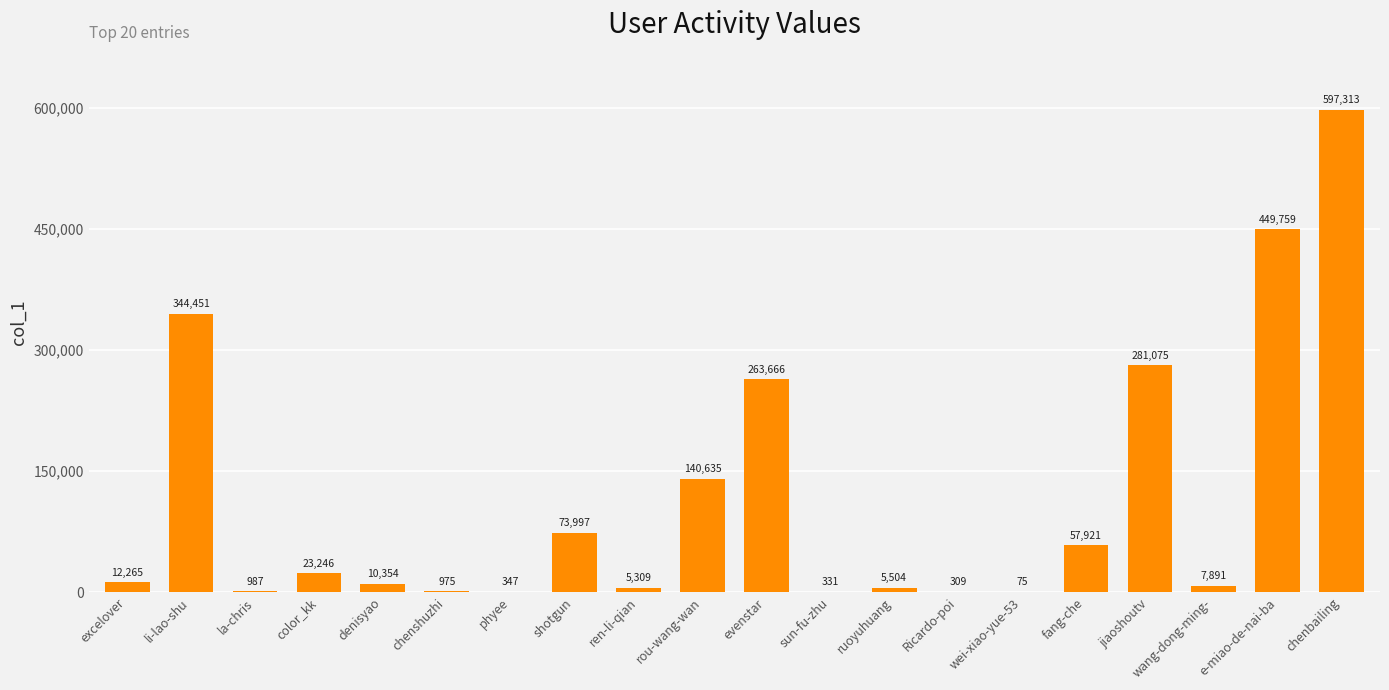

How many data points does each series have?

20